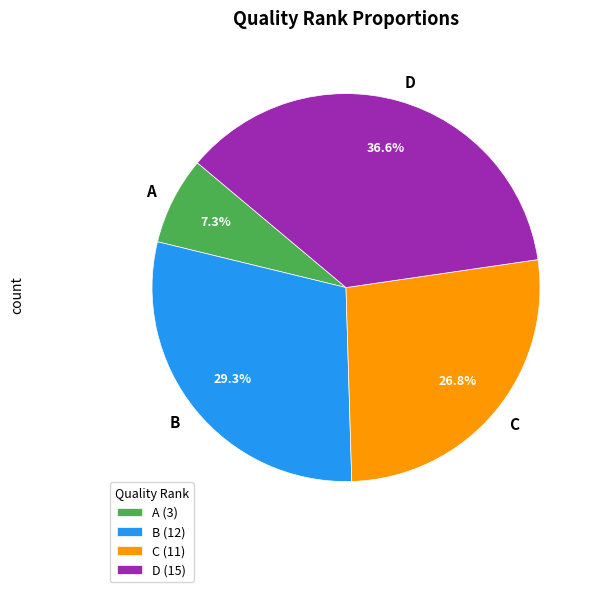

Which slice is the smallest?

A